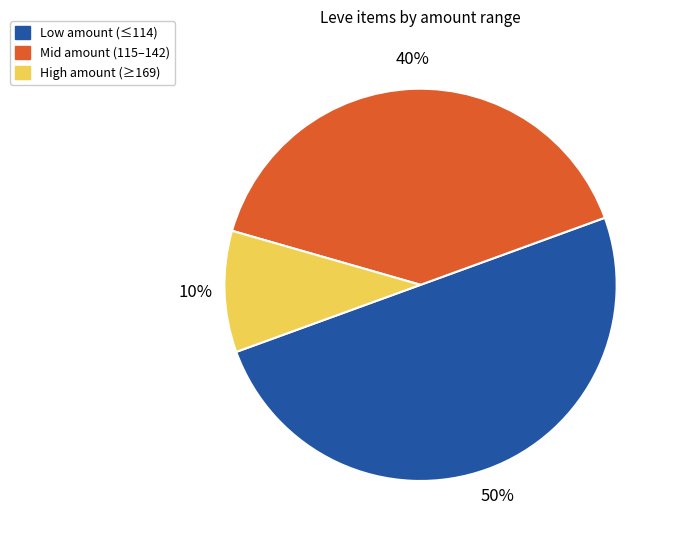

To the nearest percent, what is the difference between the largest and smallest slice percentages?

40%